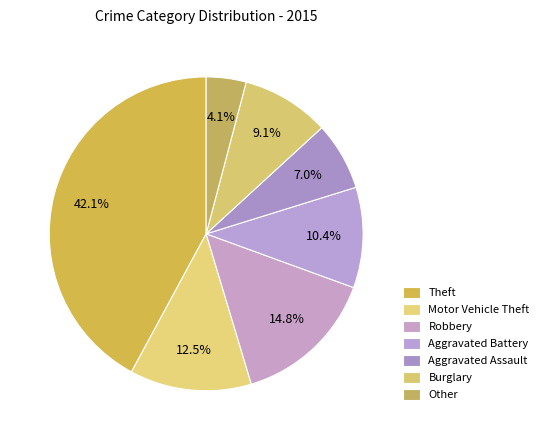

Count the number of slices in the pie.

7